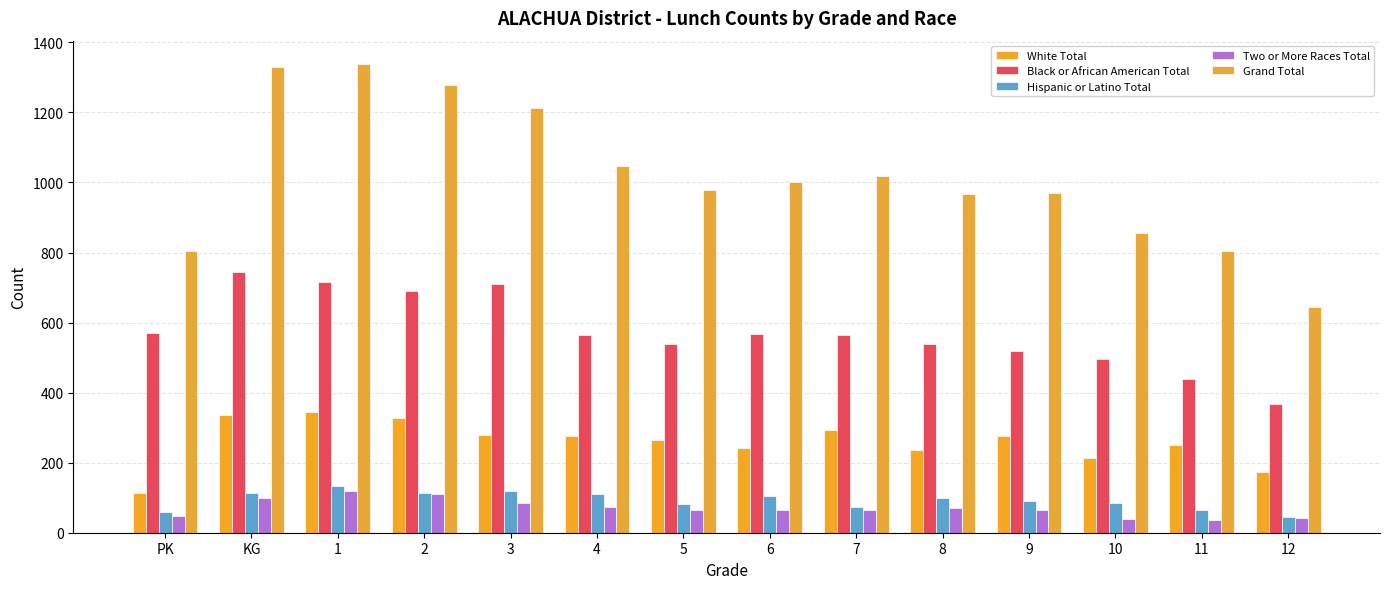

How many data points in Two or More Races Total are less than 66?

7